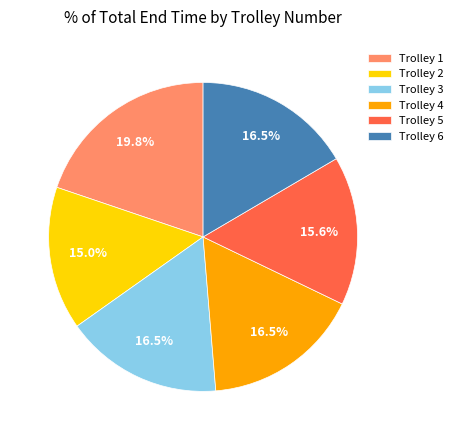

Approximately how many times larger is the value at Trolley 2 compared to Trolley 4?

0.9